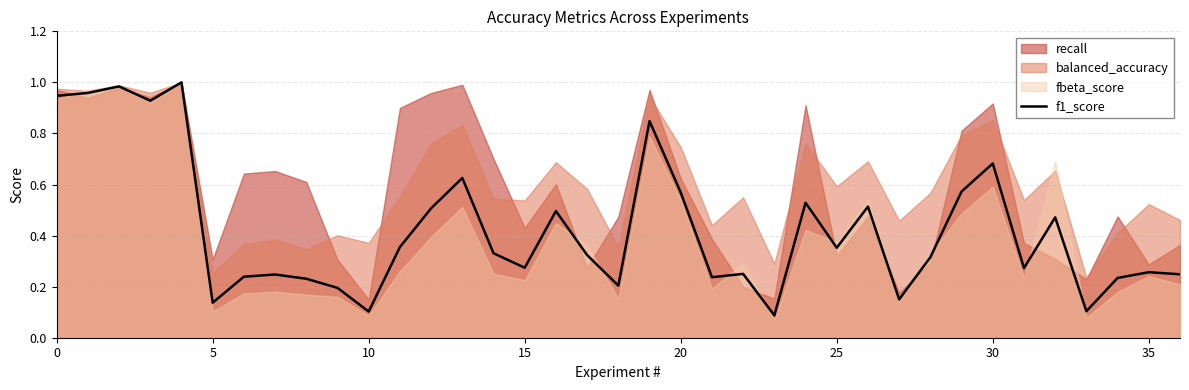

What is the maximum value shown in the chart?

1.0